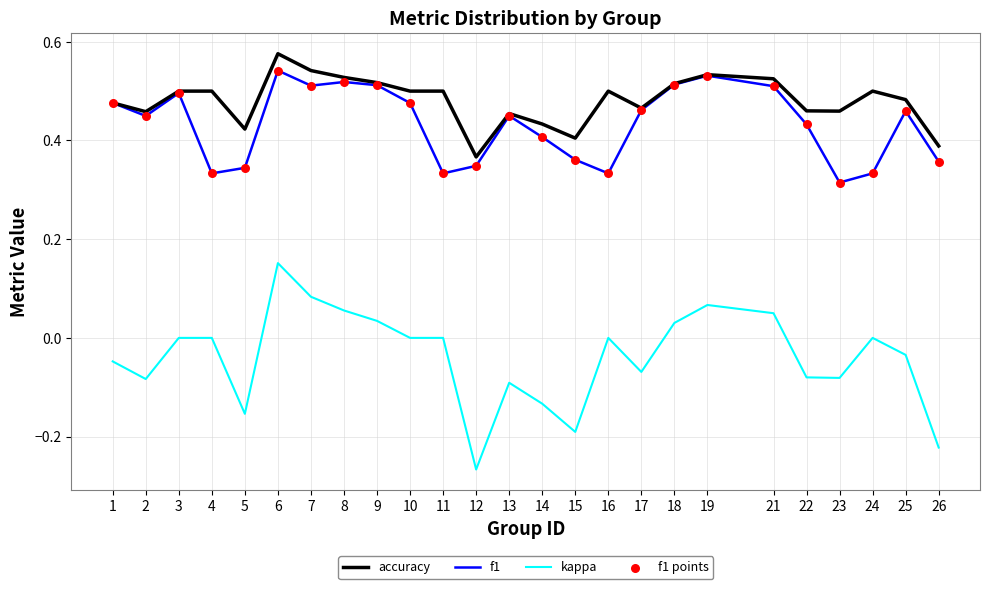

Which series has the largest total across all categories?

accuracy